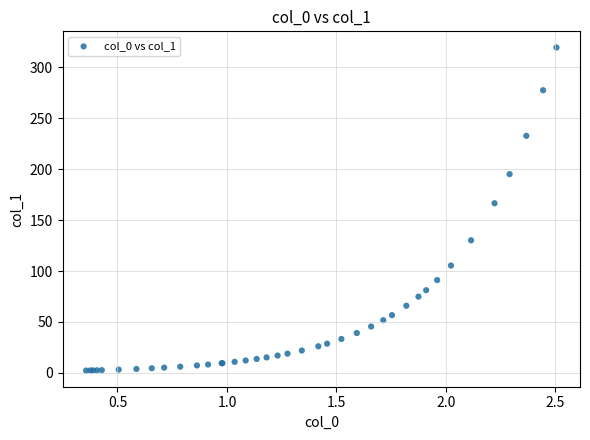

What Y value in the scatter plot is closest to 160?

166.6